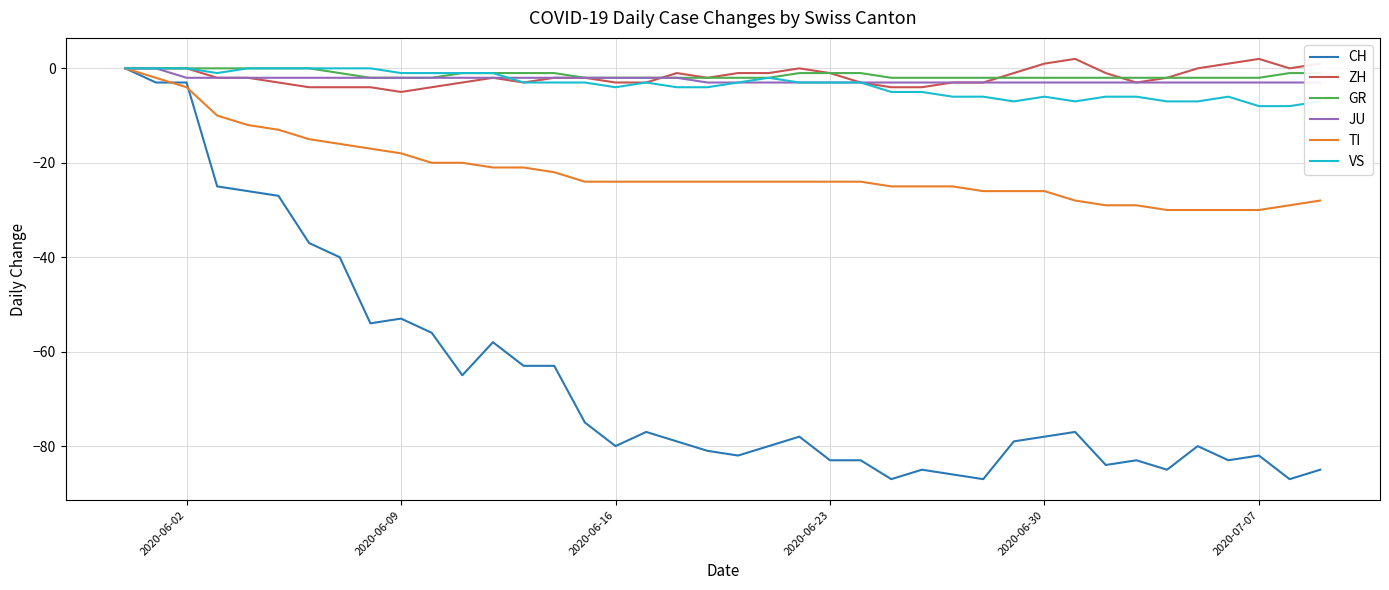

How many values in JU are below zero?

38